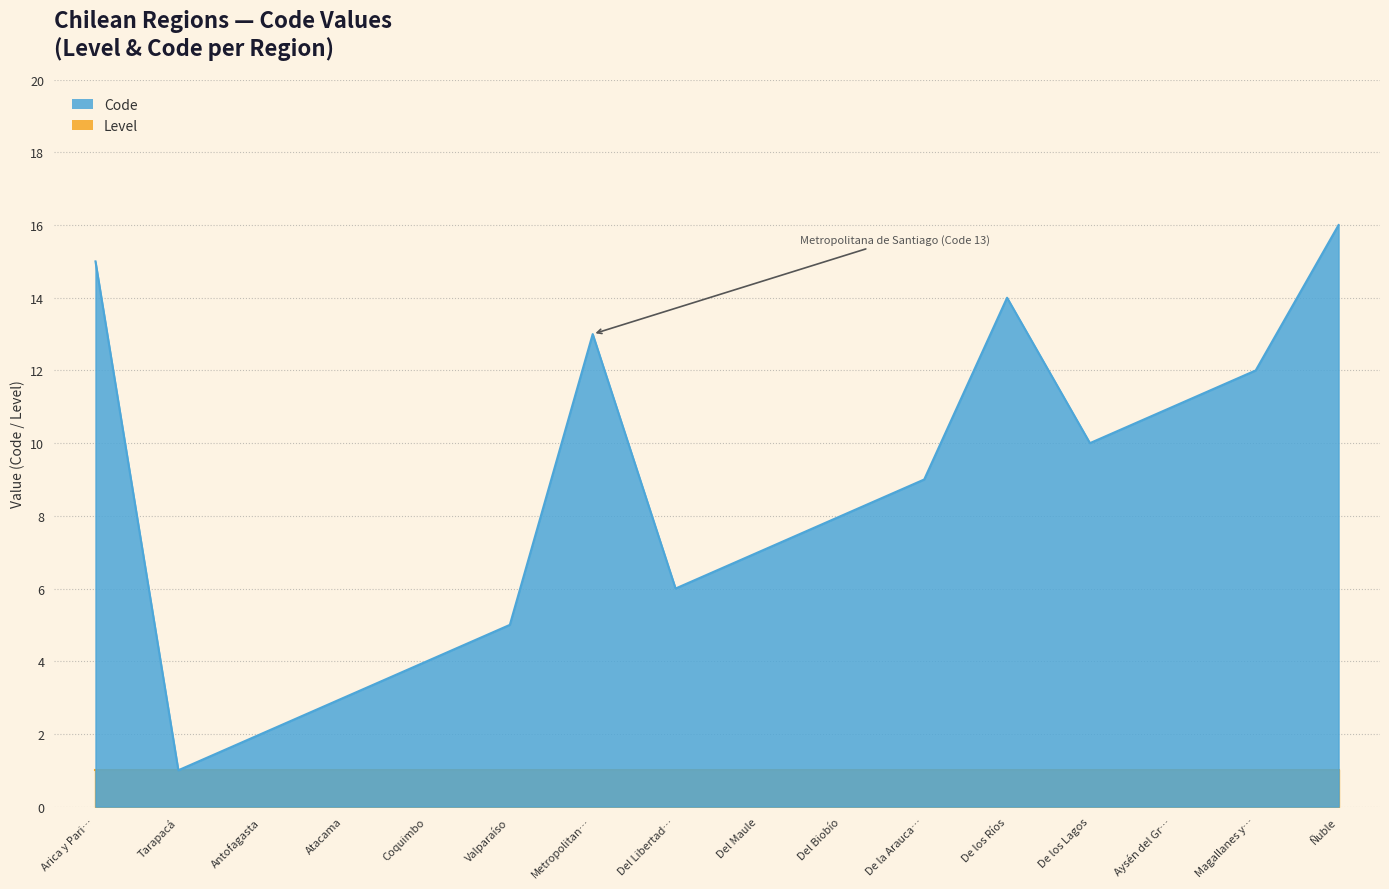

Is it true that the value at De los Lagos is 16?

False